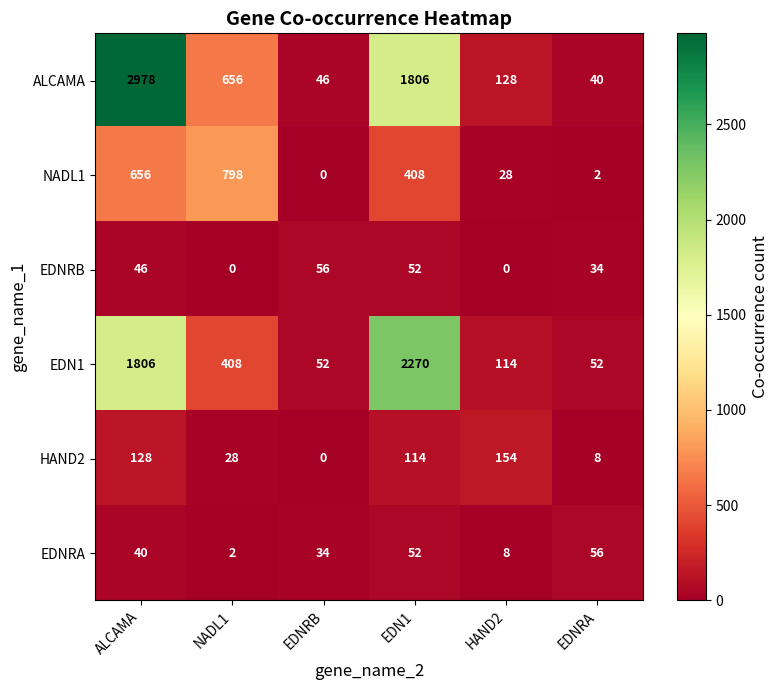

What is the sum of the NADL1 values at NADL1 and EDN1?

1206